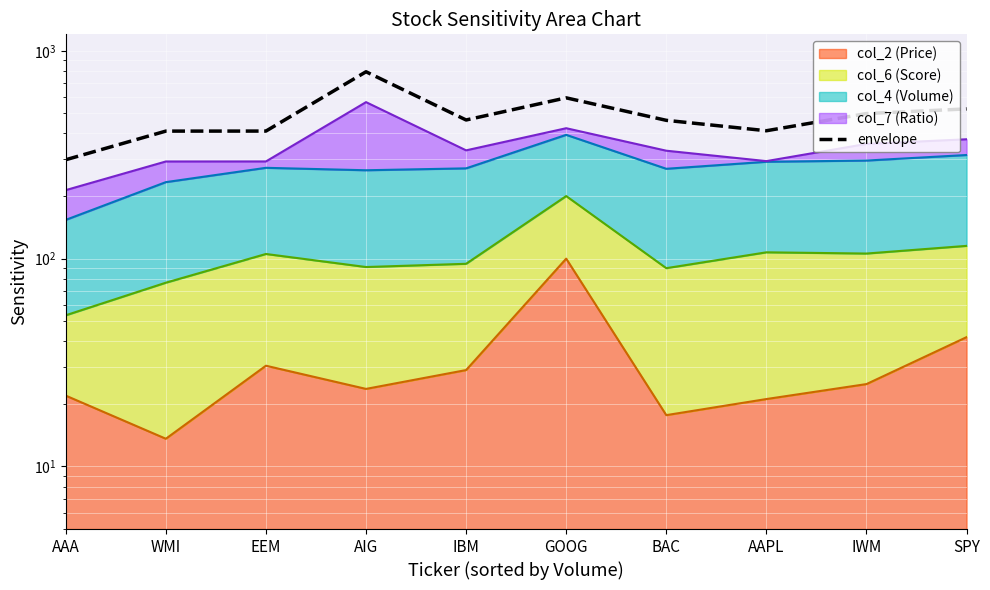

How many data points are less than 464?

5